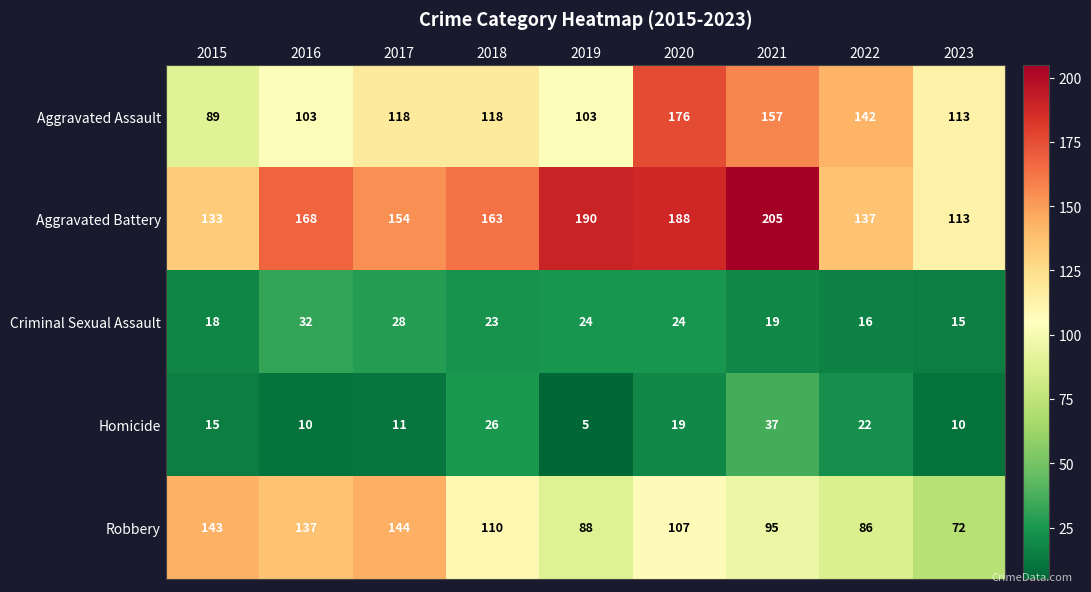

The value of Criminal Sexual Assault at 2019 is 6. True or false?

False